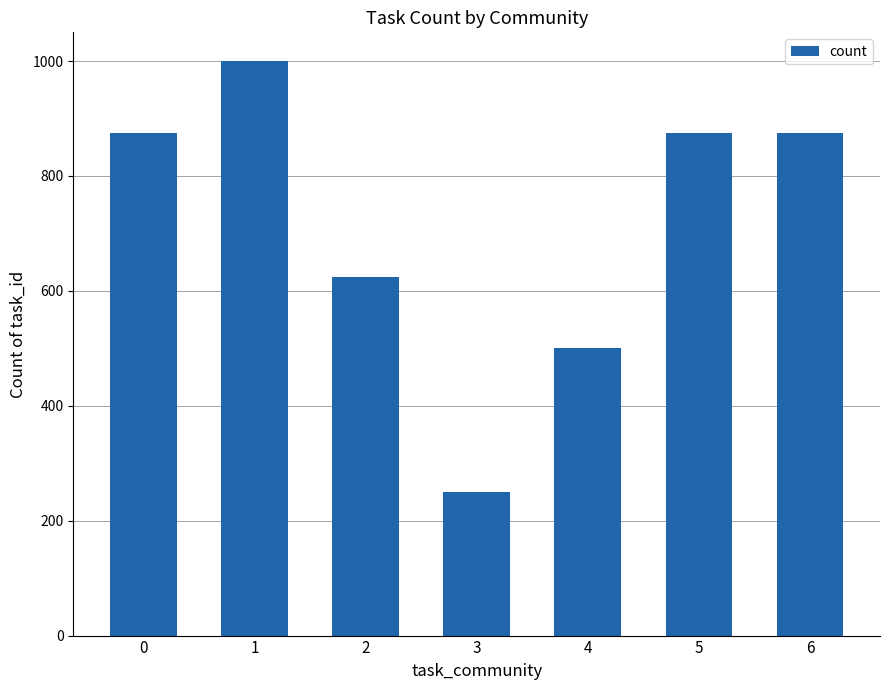

The value at 0 is 1163. True or false?

False